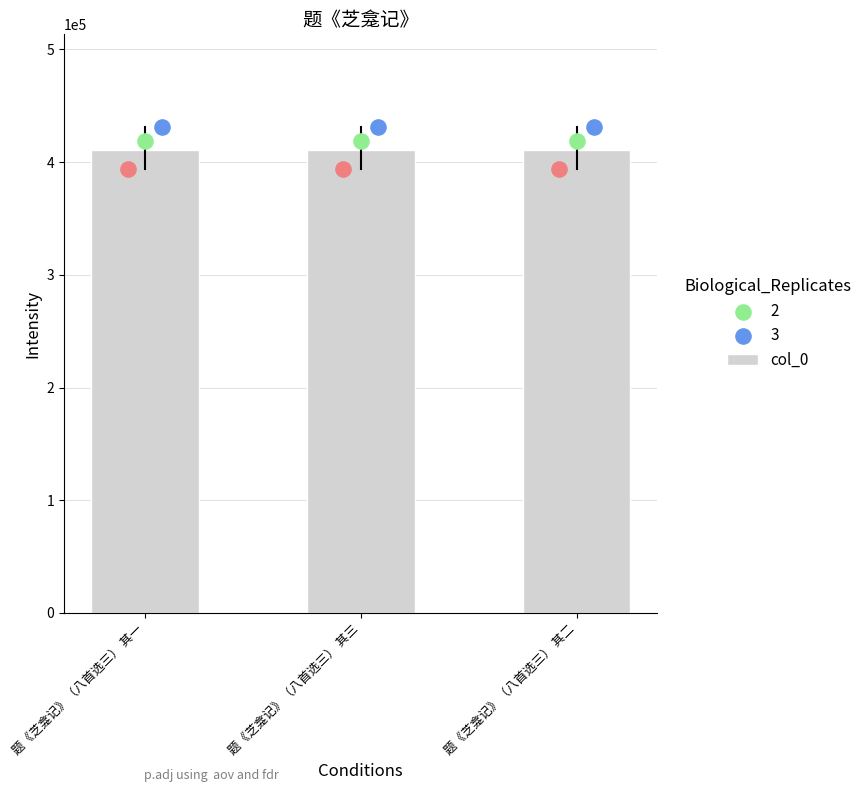

What is the ratio of the value at 题《芝龛记》（八首选三） 其一 to the value at 题《芝龛记》（八首选三） 其三?

1.0